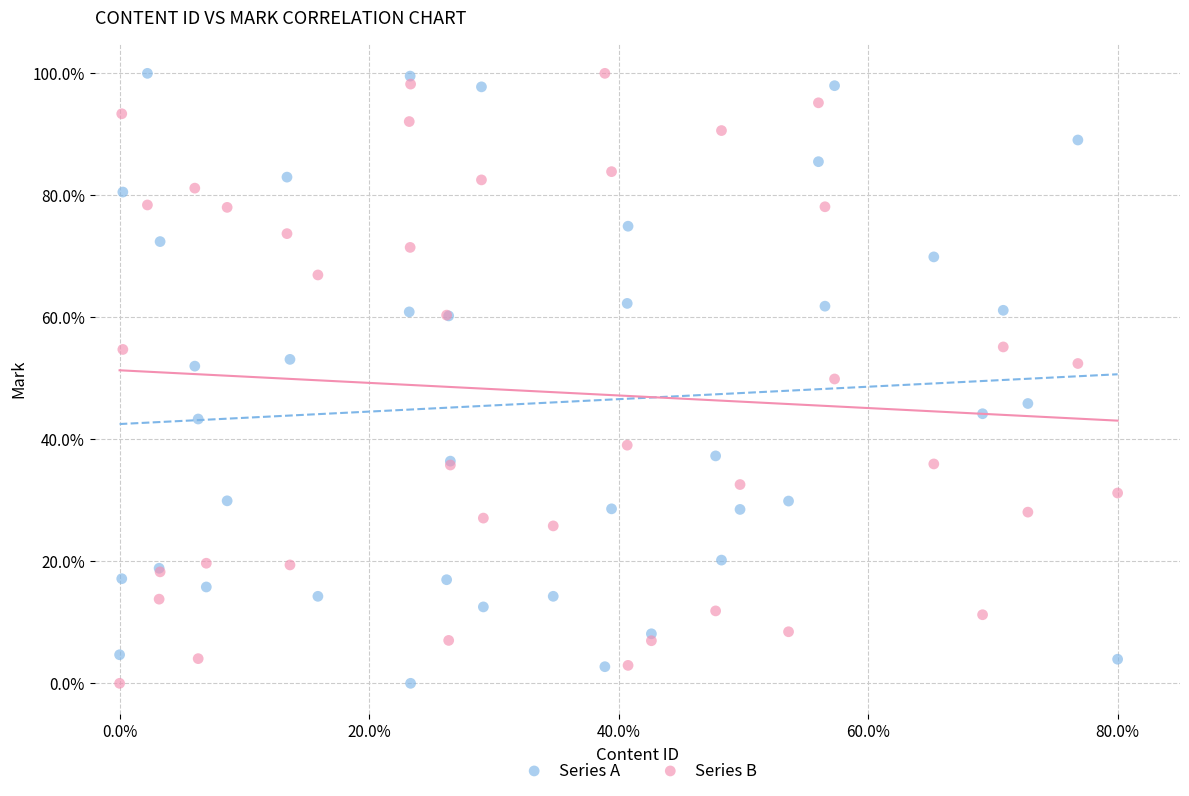

What is the X range (max minus min) for the scatter plot?

80.0